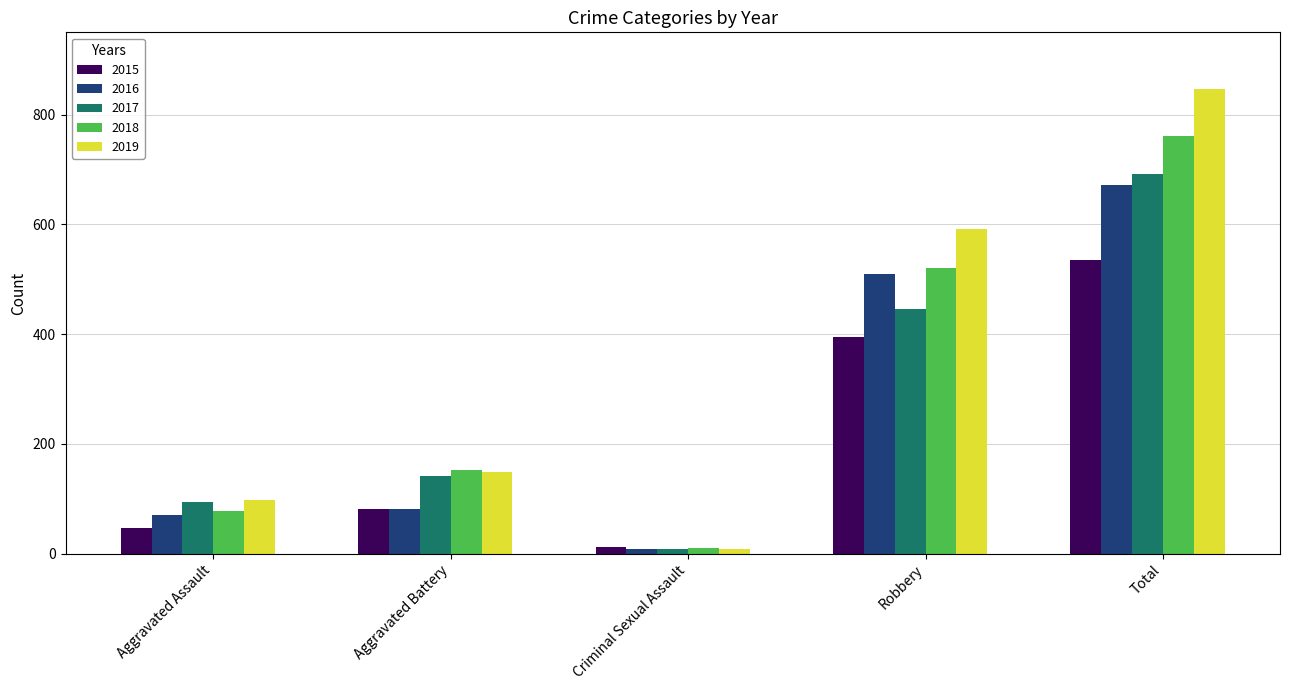

What position from the left is Aggravated Assault?

1